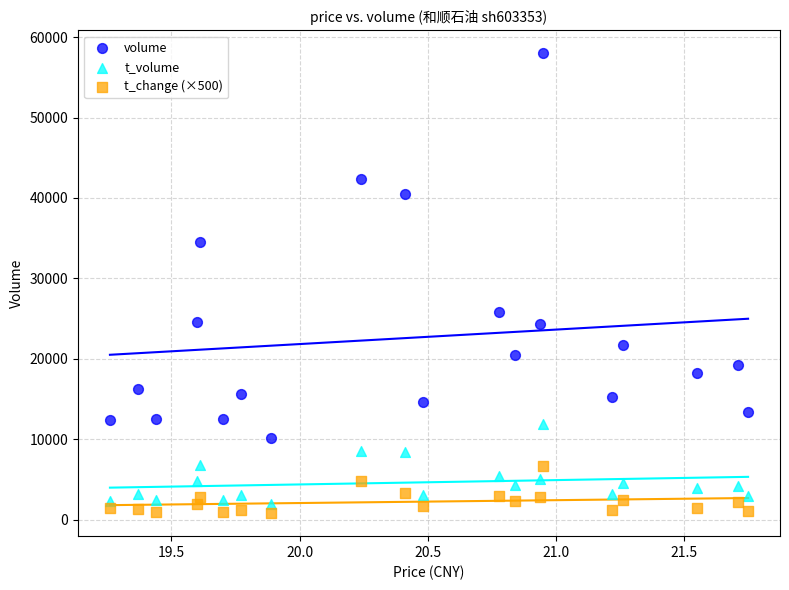

Which series contains the highest Y value?

volume